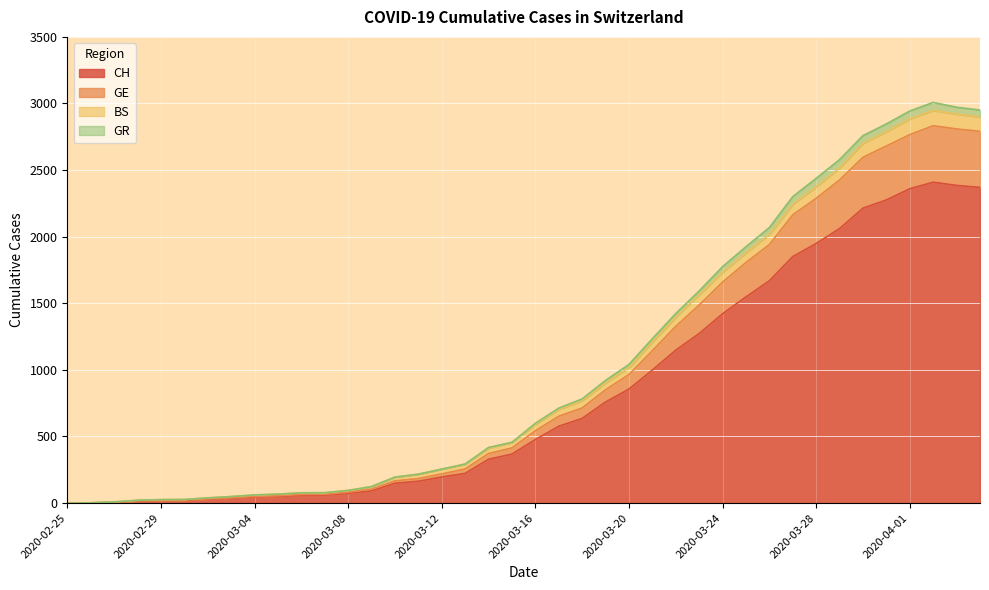

True or false: GE has a value of 1941 at 2020-03-26.

True